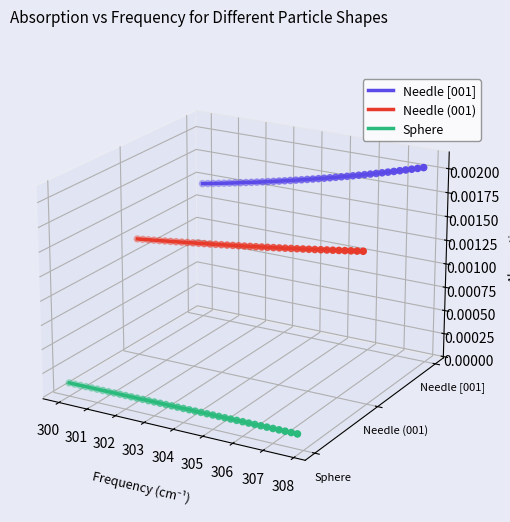

Which series has the largest total across all categories?

Needle [001]